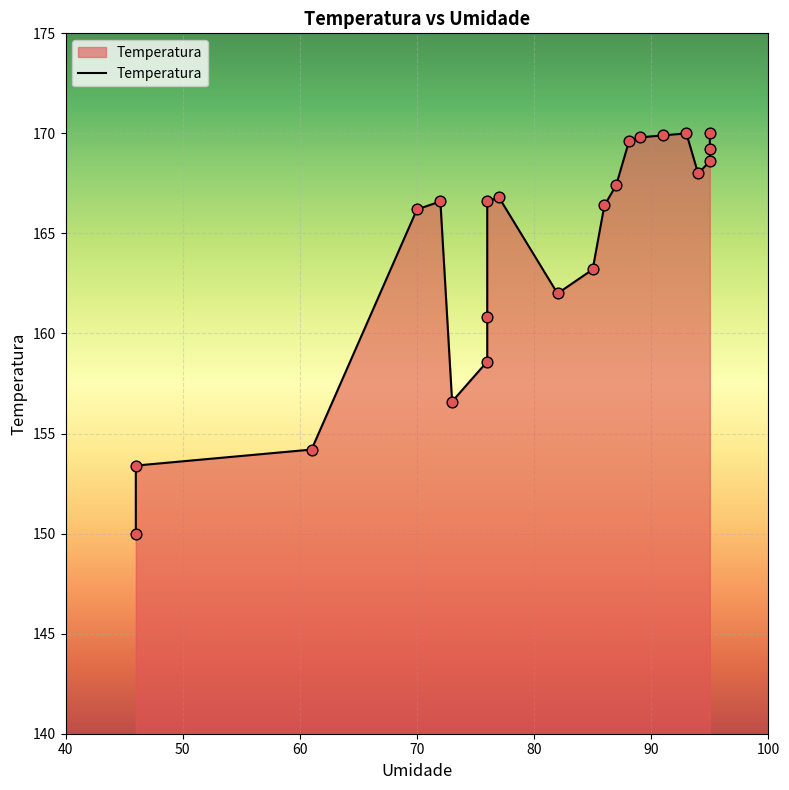

What is the change in value from 77 to 89?

+3.0